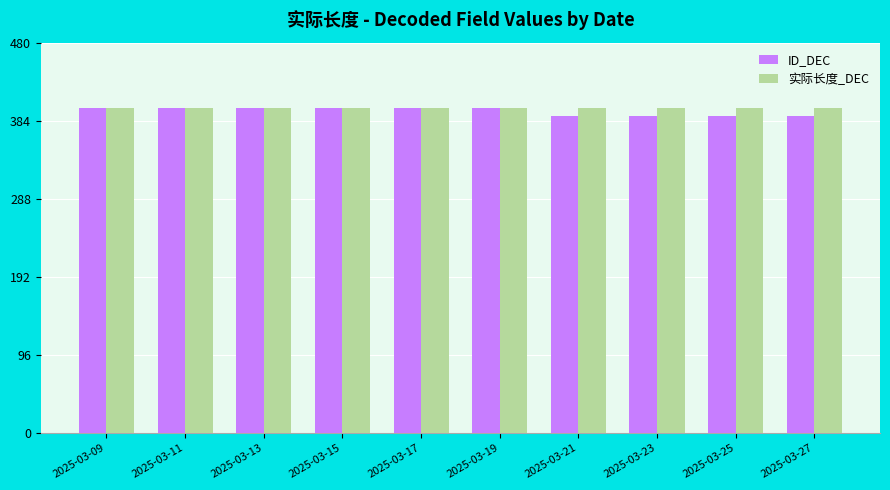

How many groups of bars are there?

10